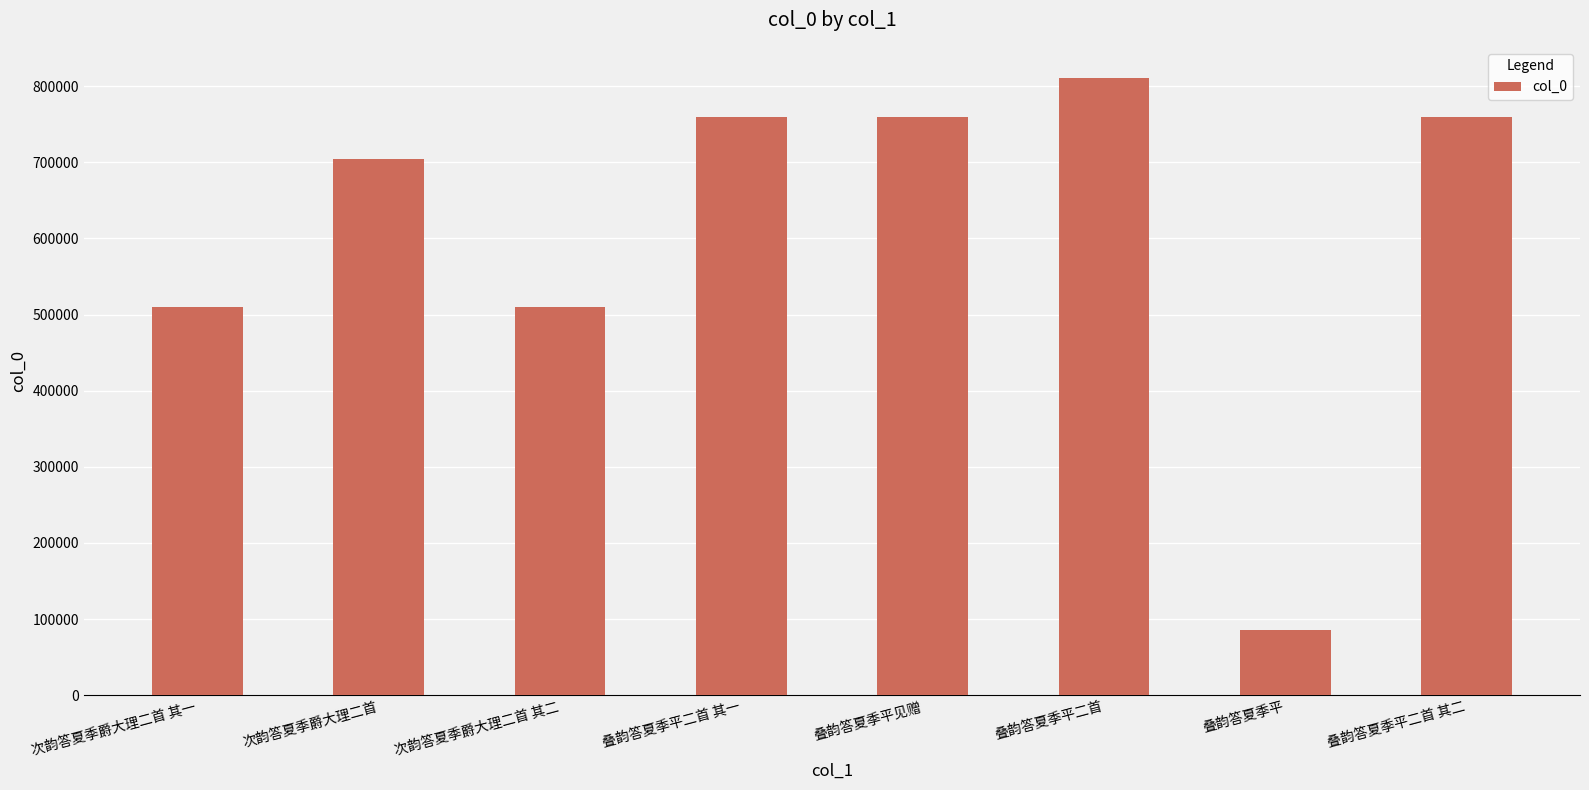

What is the greatest value displayed?

811217